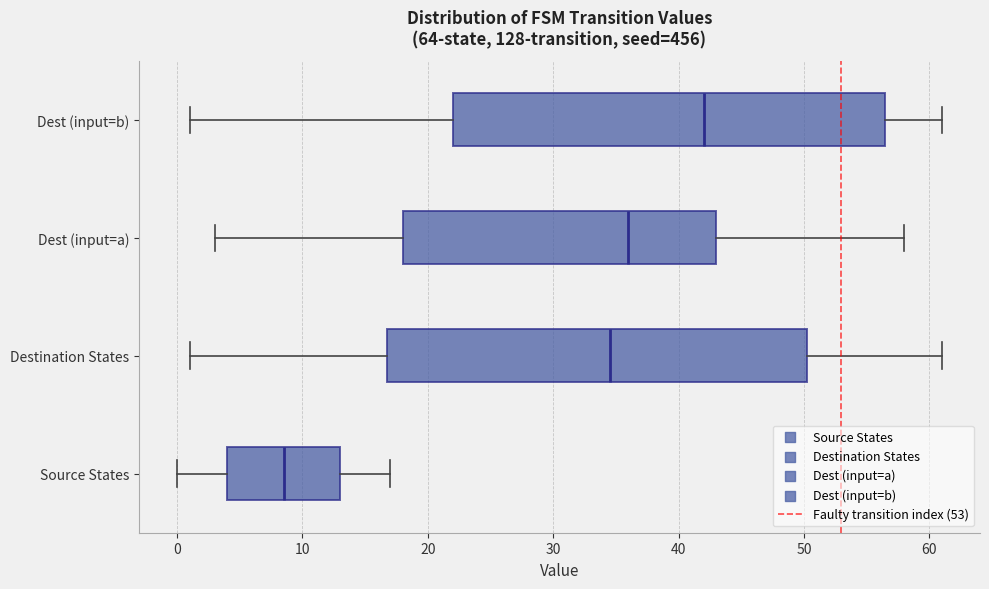

Which box is the widest, from its left edge to its right edge?

Dest (input=b)